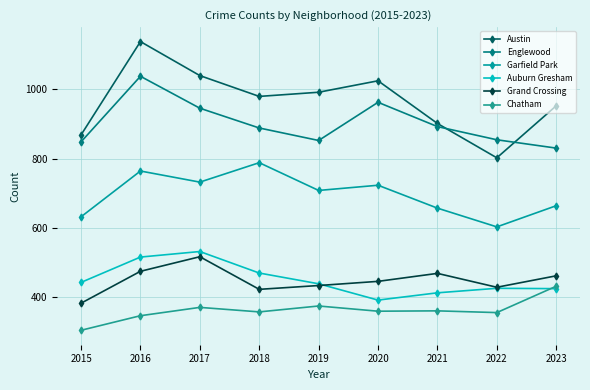

At which category is the sum across all series the highest?

2016